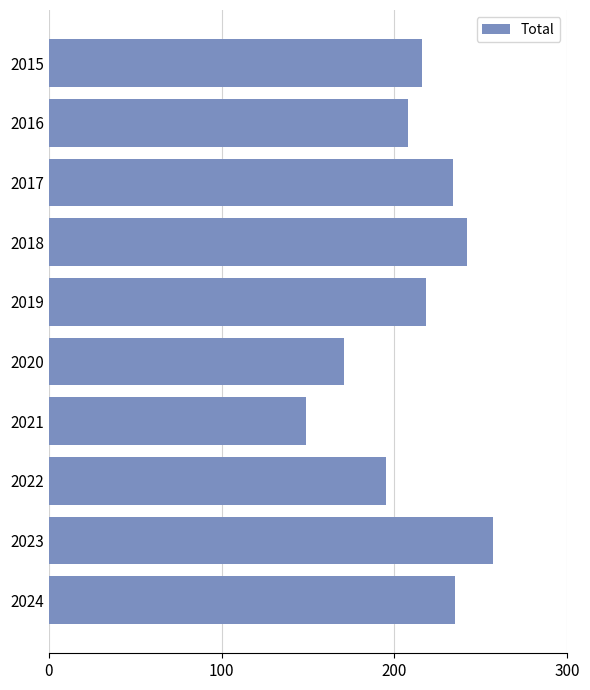

Which category has the lowest value across all series?

2021